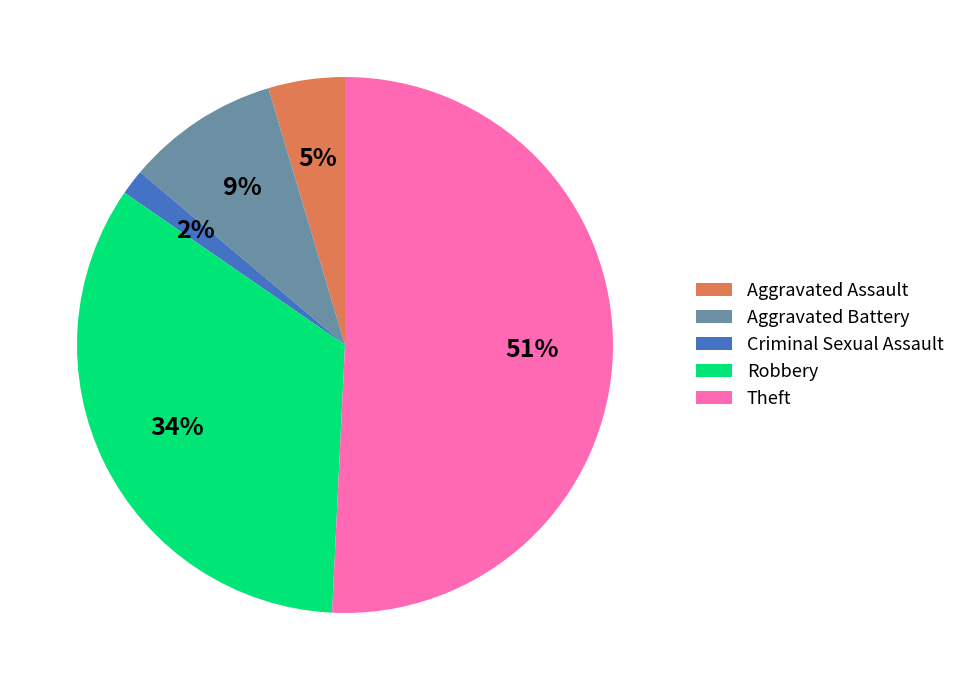

What is the smallest slice in the pie chart?

Criminal Sexual Assault